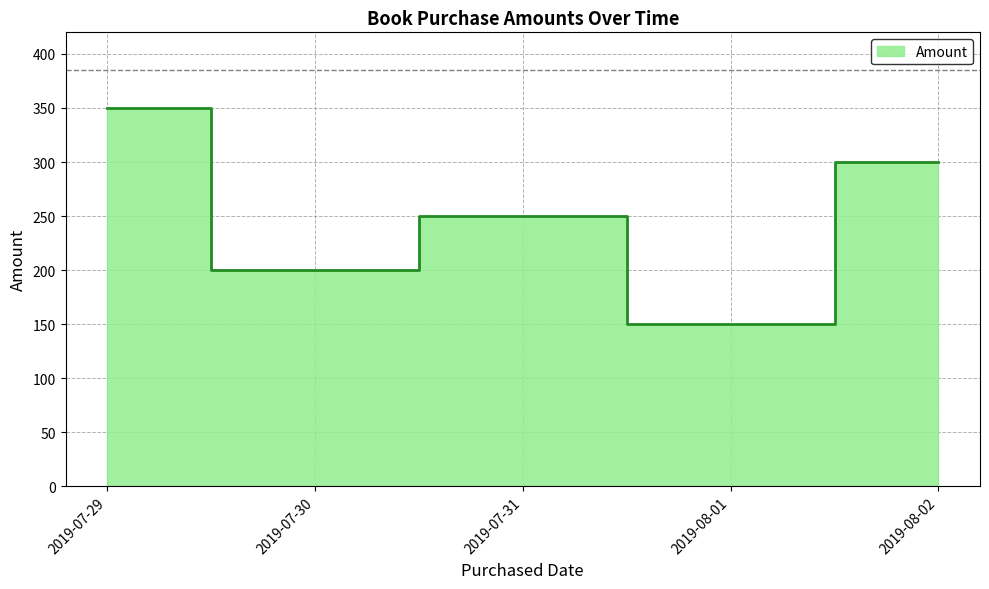

What position from the left is 2019-07-29?

1